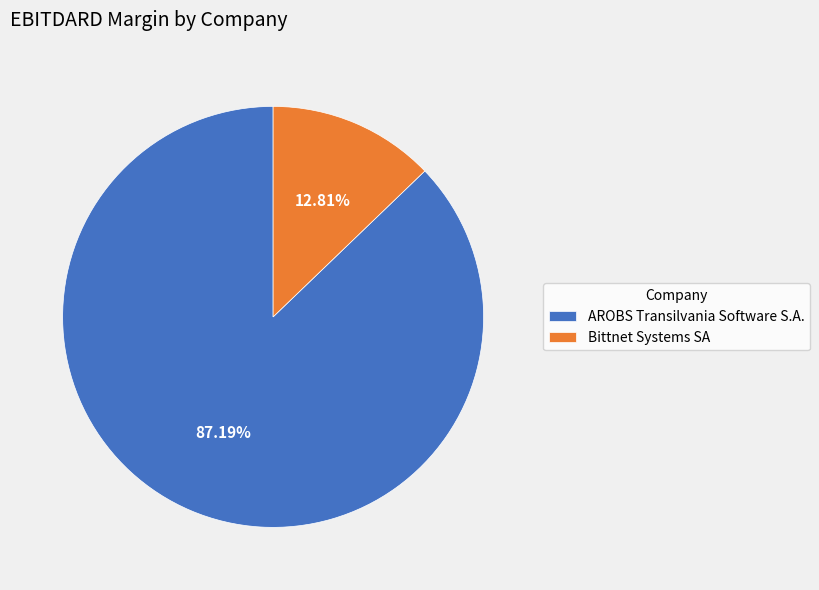

What is the largest slice in the pie chart?

AROBS Transilvania Software S.A.